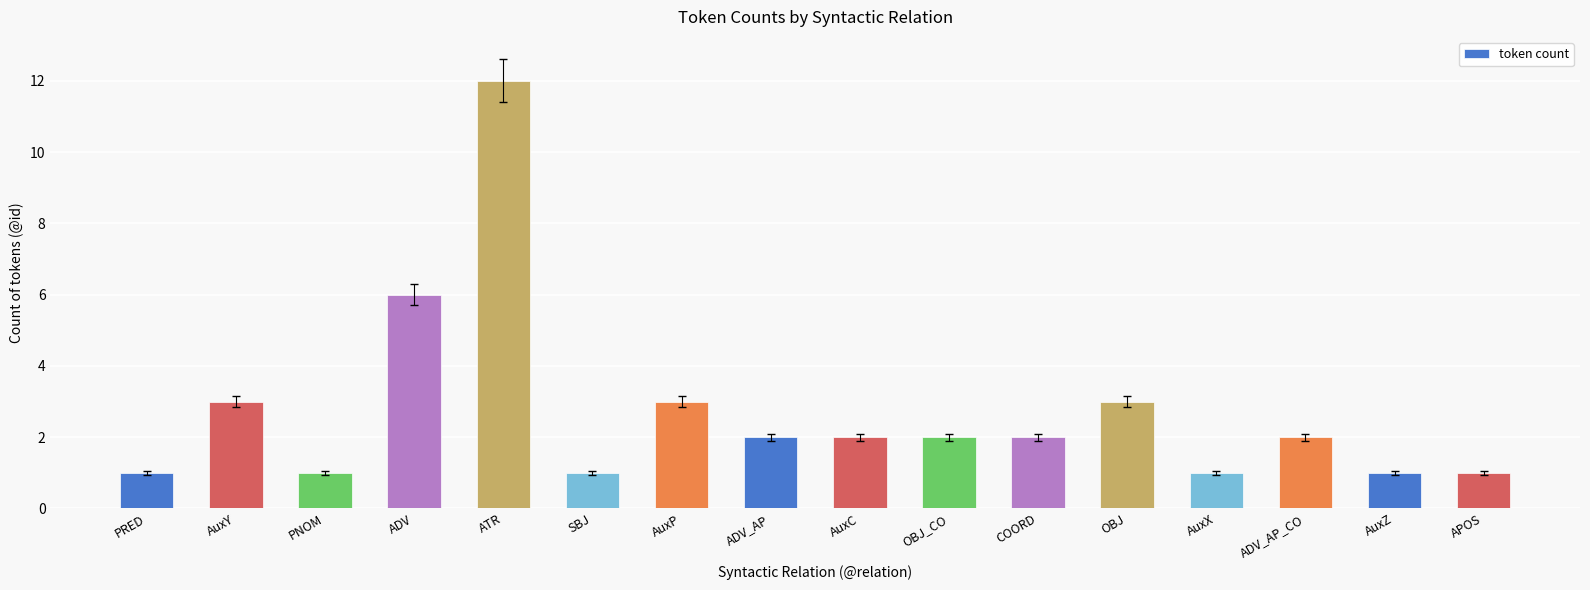

How many distinct data groups are displayed?

1